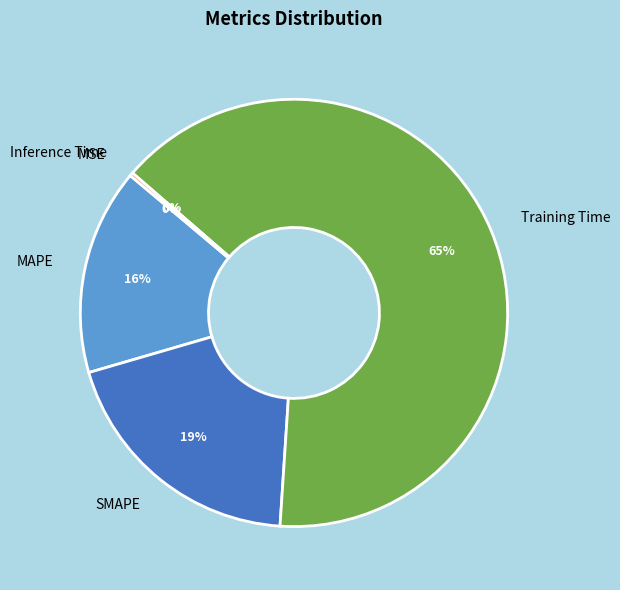

To the nearest percent, what is the average slice percentage?

20%